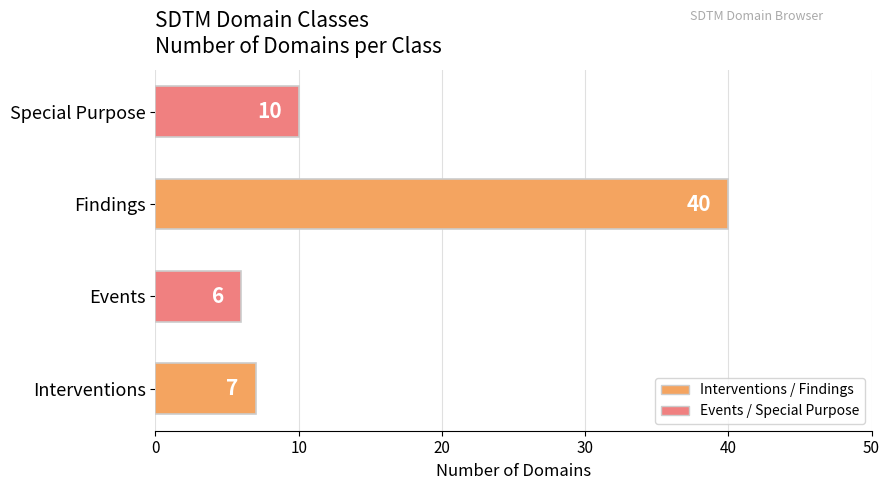

Rank the categories by value from lowest to highest.

Events, Interventions, Special Purpose, Findings